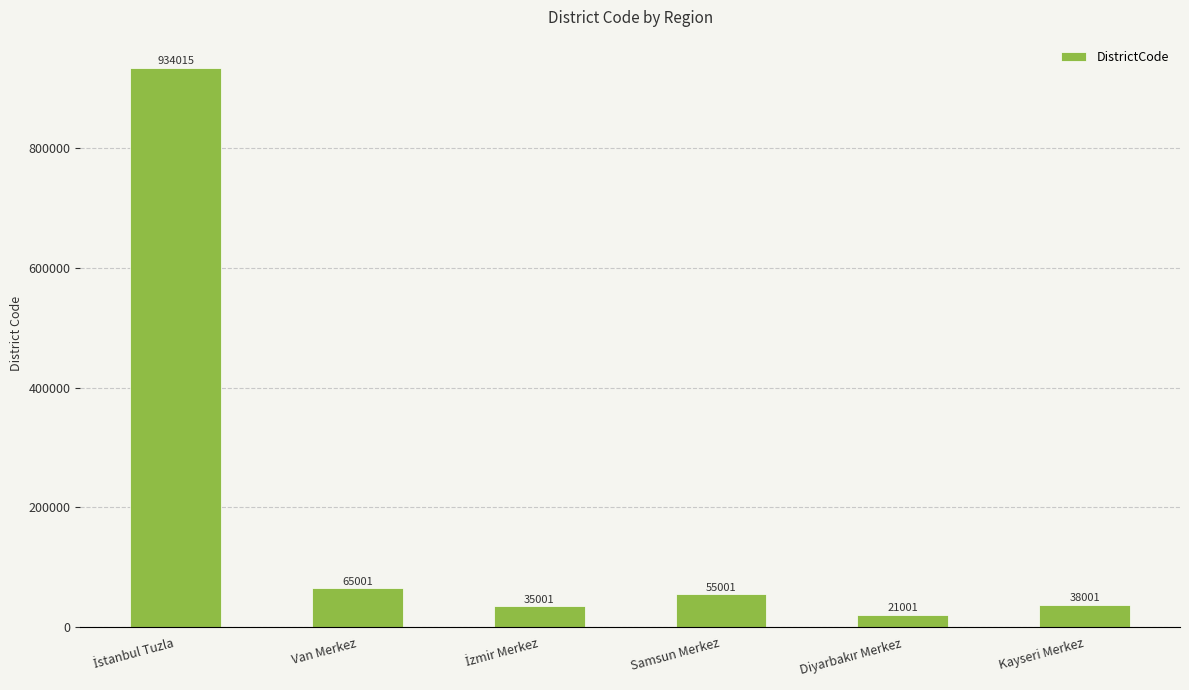

What is the difference between the second highest and second lowest values?

30000